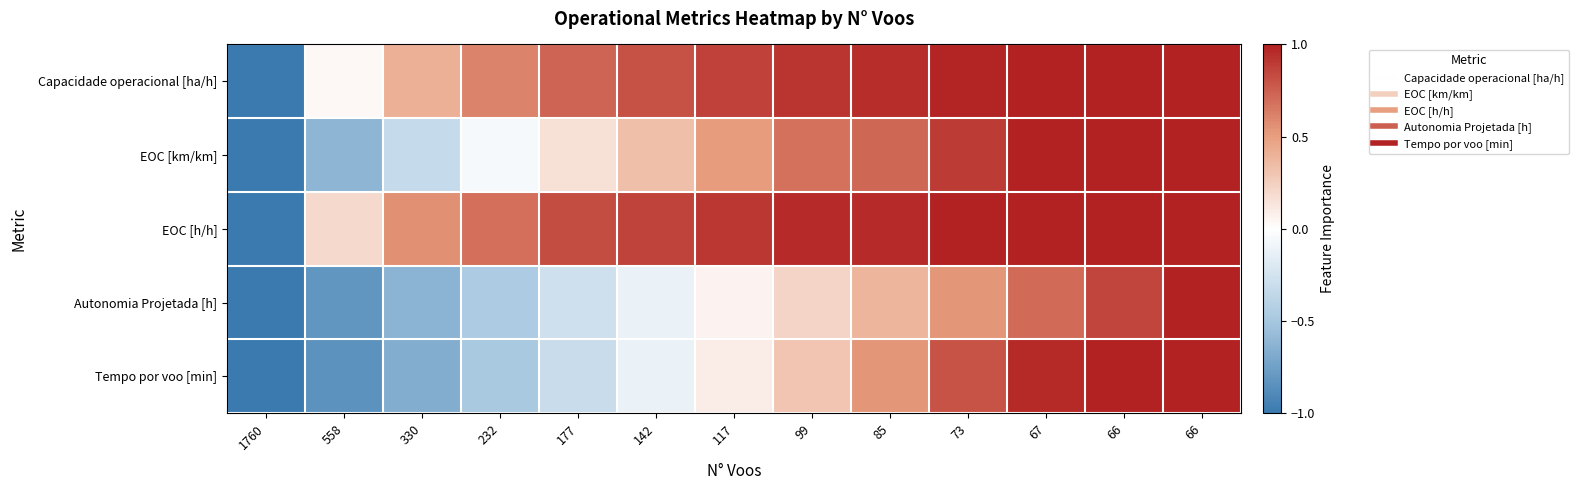

Reading right to left, extract all data points from this chart.

Capacidade operacional [ha/h]: 66=1.0	66=1.0	67=1.0	73=1.0	85=0.9	99=0.9	117=0.9	142=0.8	177=0.7	232=0.6	330=0.4	558=0.0	1760=-1.0
EOC [km/km]: 66=1.0	66=1.0	67=1.0	73=0.9	85=0.7	99=0.7	117=0.5	142=0.3	177=0.2	232=-0.1	330=-0.3	558=-0.6	1760=-1.0
EOC [h/h]: 66=1.0	66=1.0	67=1.0	73=1.0	85=1.0	99=1.0	117=0.9	142=0.9	177=0.8	232=0.7	330=0.6	558=0.2	1760=-1.0
Autonomia Projetada [h]: 66=1.0	66=0.9	67=0.7	73=0.5	85=0.4	99=0.2	117=0.1	142=-0.1	177=-0.3	232=-0.5	330=-0.6	558=-0.8	1760=-1.0
Tempo por voo [min]: 66=1.0	66=1.0	67=1.0	73=0.8	85=0.5	99=0.3	117=0.1	142=-0.1	177=-0.3	232=-0.5	330=-0.7	558=-0.8	1760=-1.0